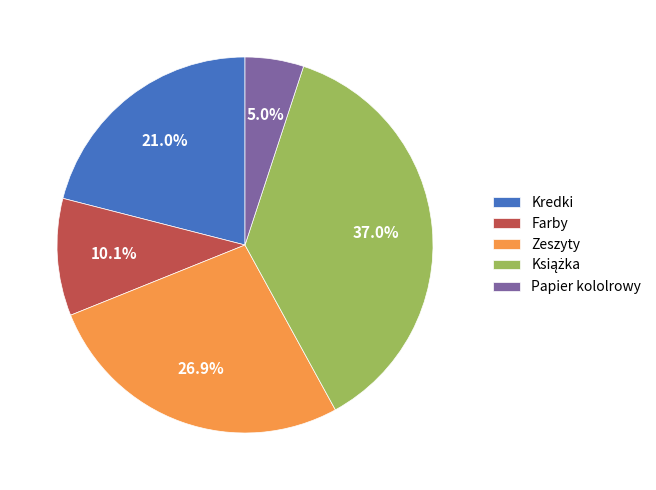

Is Farby the majority of the pie?

No